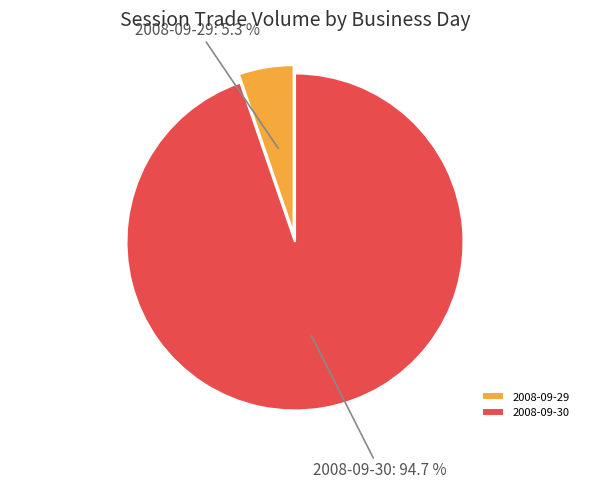

To the nearest percent, what is the combined percentage of 2008-09-30 and 2008-09-29?

100%